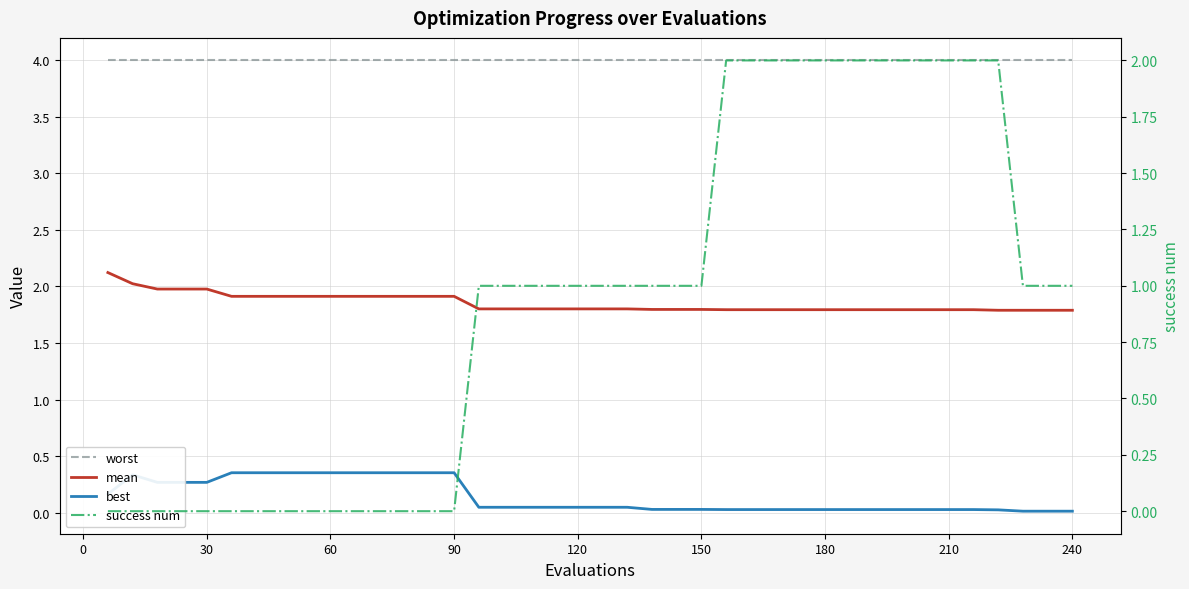

Count the number of categories in the chart.

40